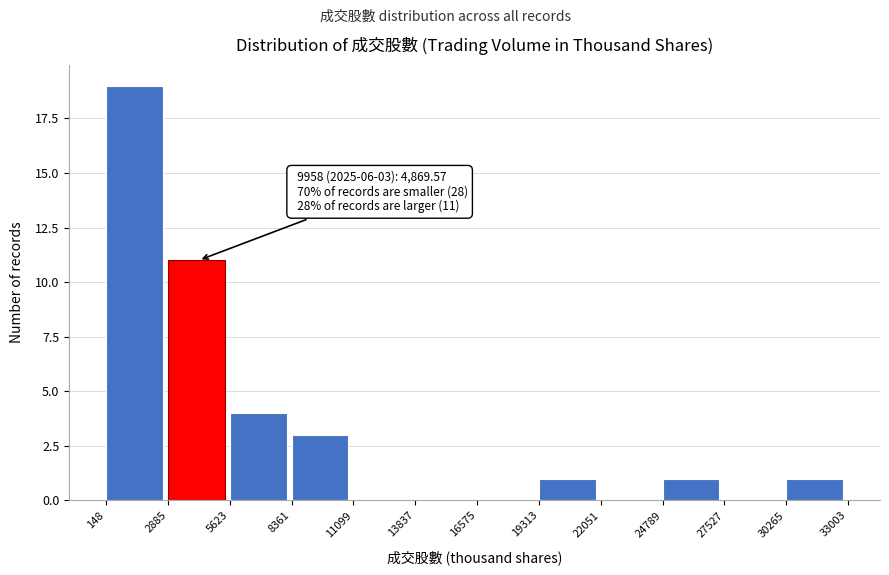

Over which range of the x-axis is the bar tallest?

148 to 2885